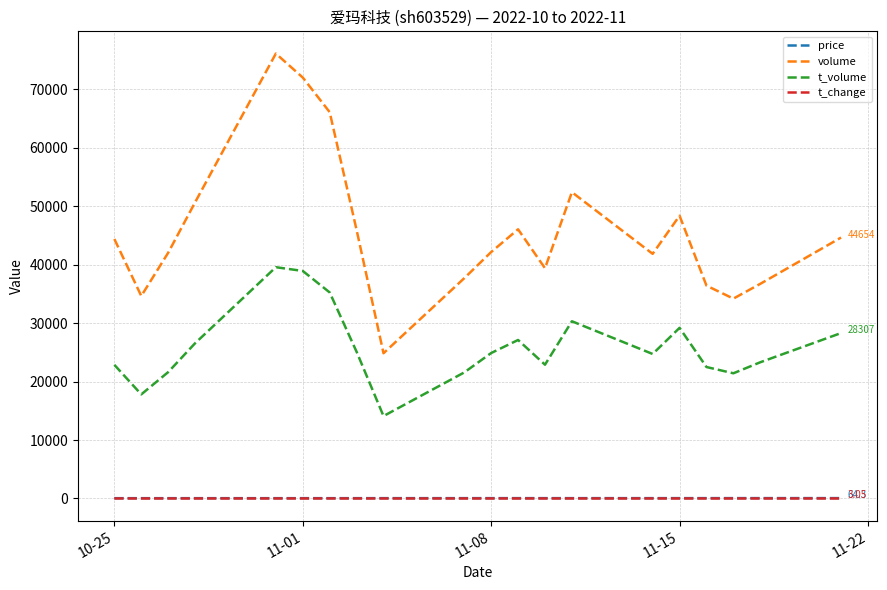

True or false: price and volume intersect in this chart.

False